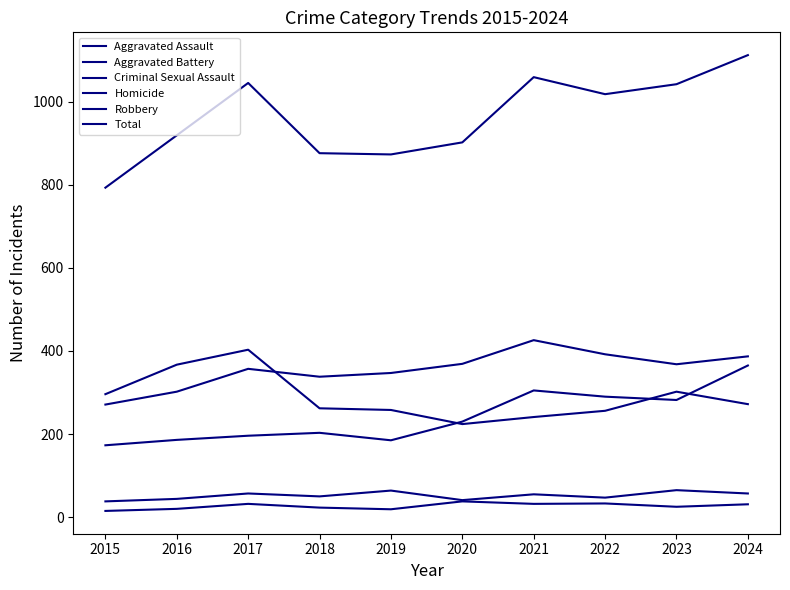

The value of Criminal Sexual Assault at 2022 is 76. True or false?

False